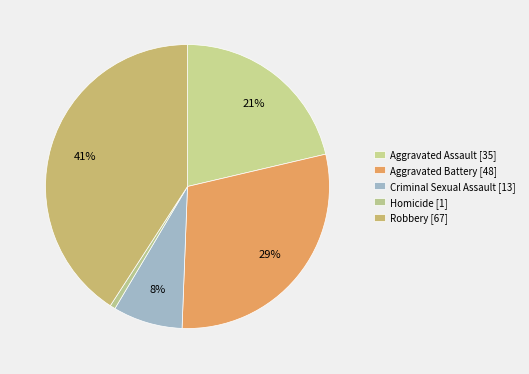

True or false: Aggravated Assault accounts for 28% of the total.

False